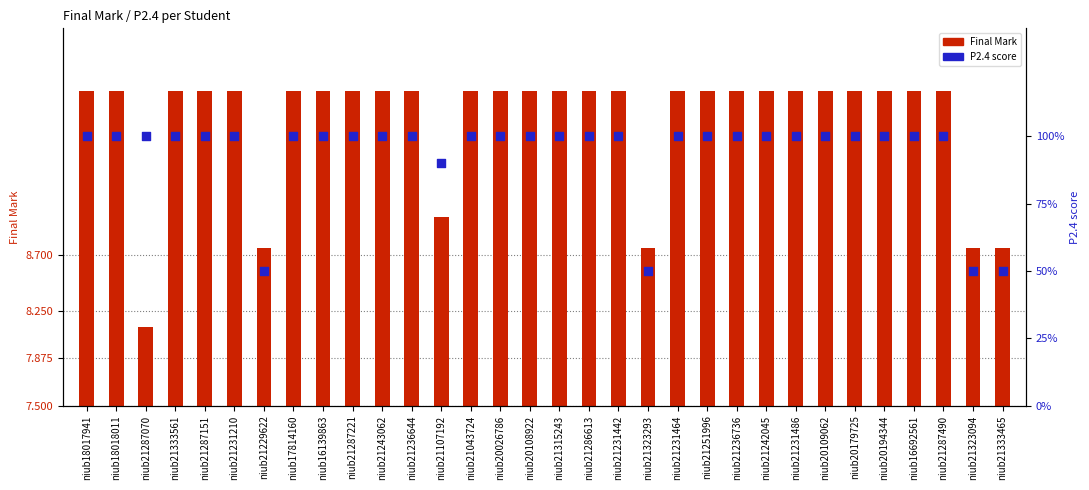

What is the total value across all series at niub21231442?

11.0